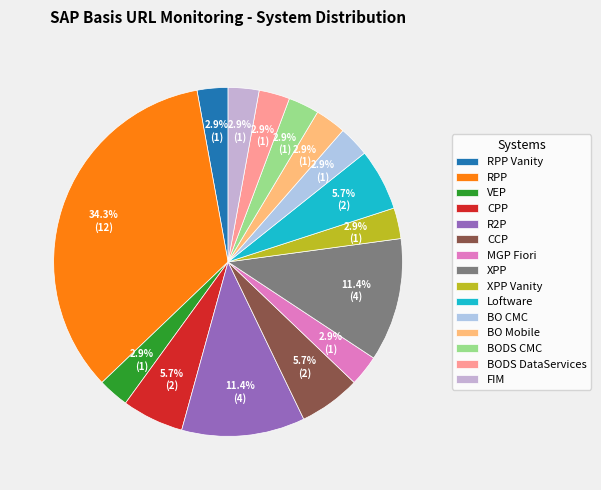

What percentage is the XPP slice, to the nearest percent?

11%